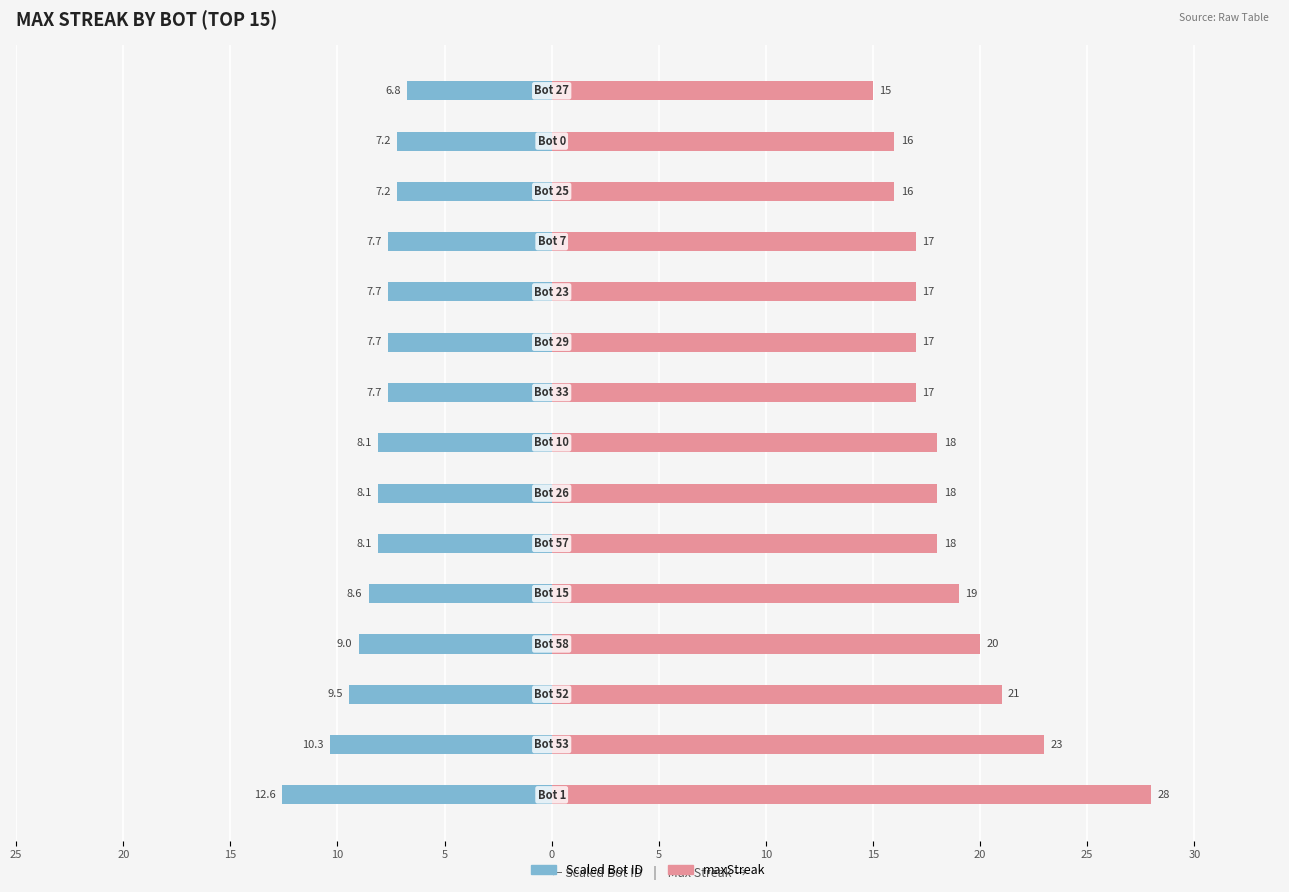

Is the value of maxStreak at 14 greater than the value of Bot ID (scaled) at 14?

Yes